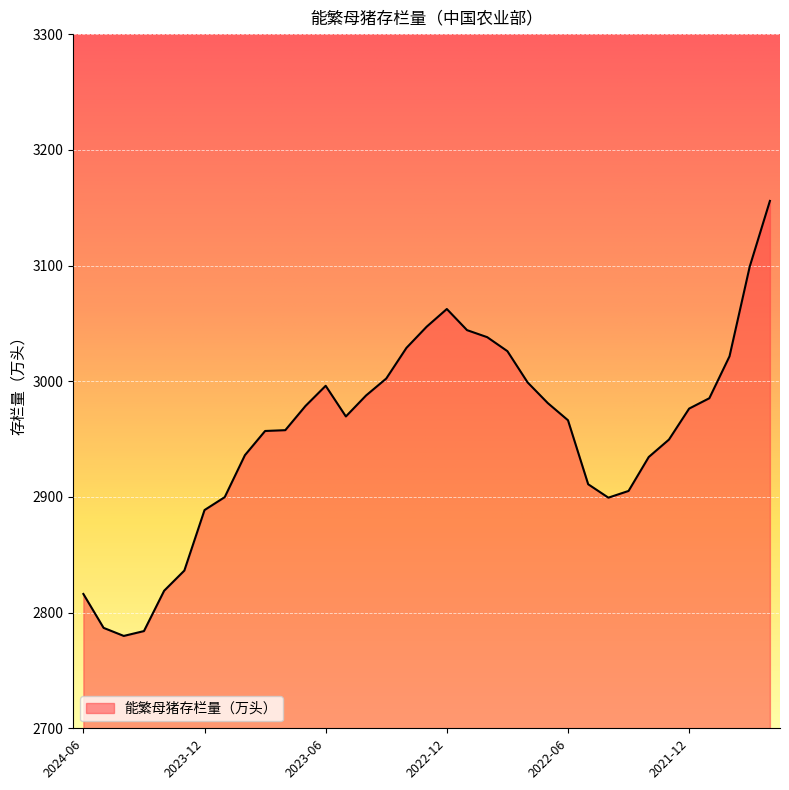

What is the smallest value displayed?

2779.8